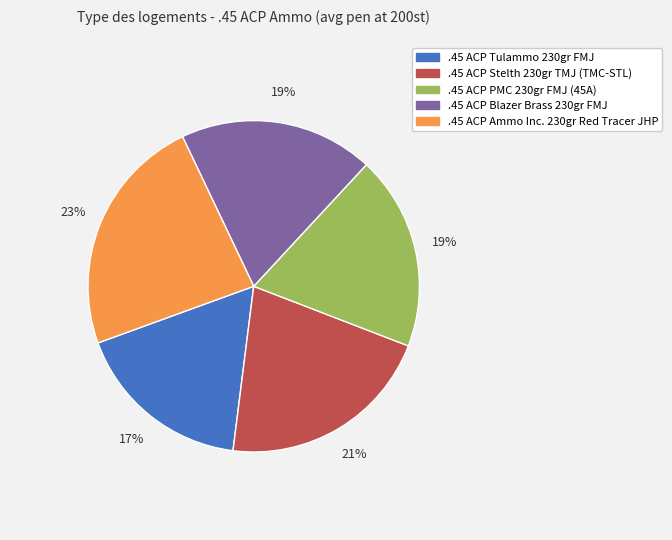

Is there a majority slice in this chart?

No